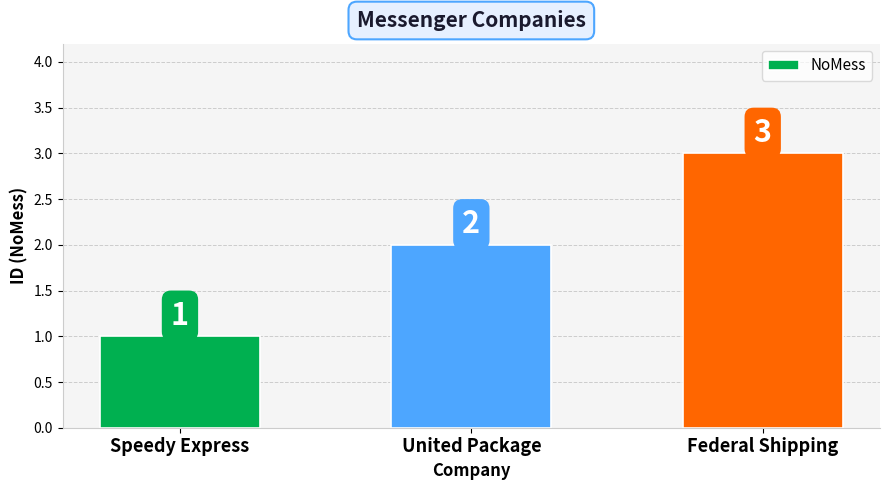

Which has a higher value, Federal Shipping or Speedy Express?

Federal Shipping